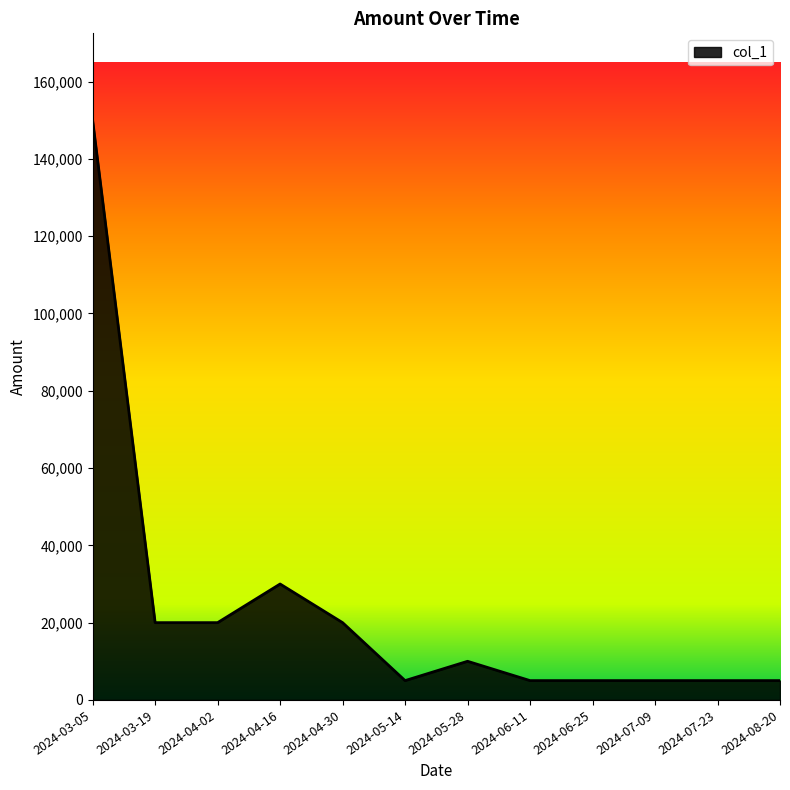

Reading right to left, extract all data points from this chart.

5000	5000	5000	5000	5000	10000	5000	20000	30000	20000	20000	150000